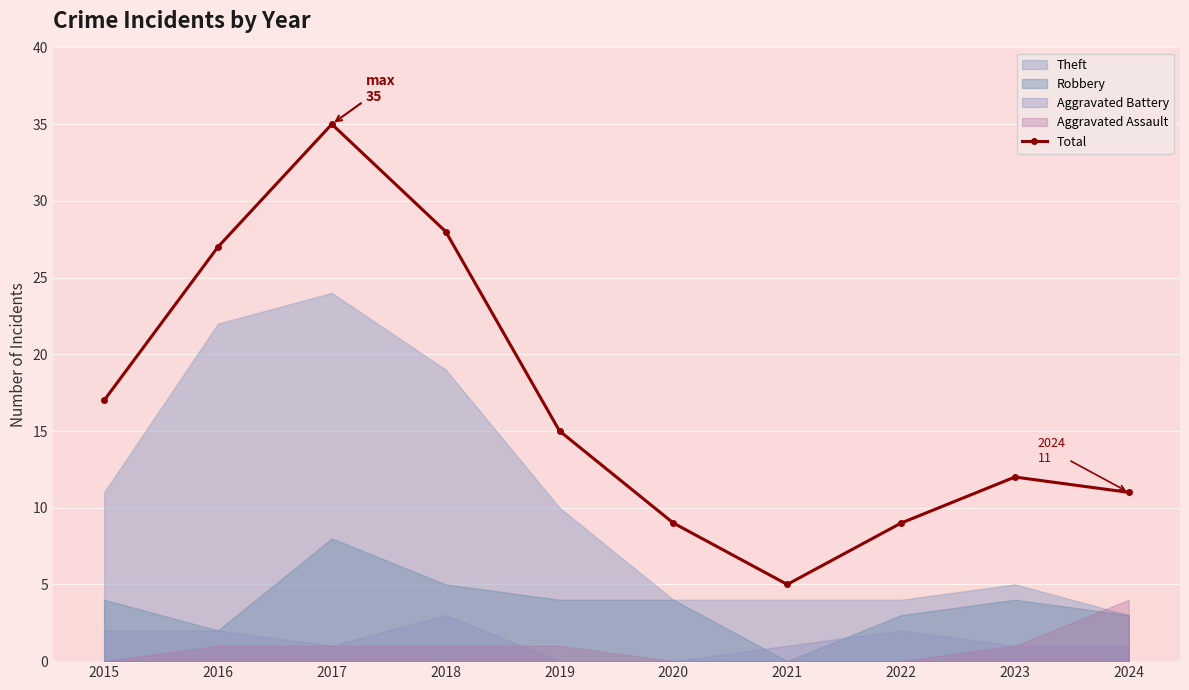

Reading left to right, list all the values displayed in this chart.

2015=17	2016=27	2017=35	2018=28	2019=15	2020=9	2021=5	2022=9	2023=12	2024=11